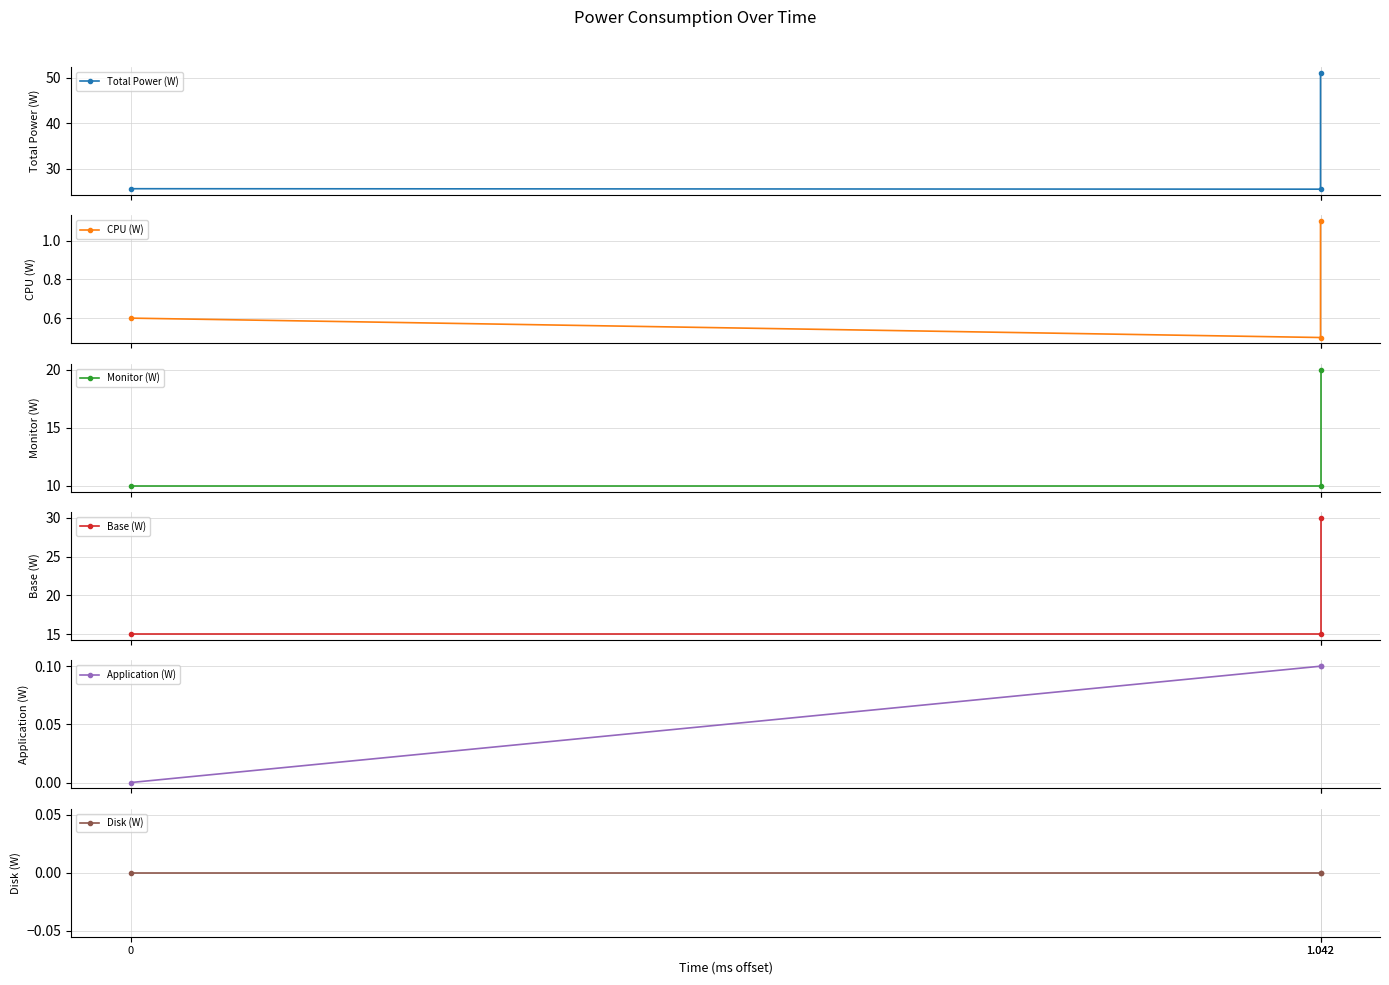

What is the greatest value displayed?

51.1